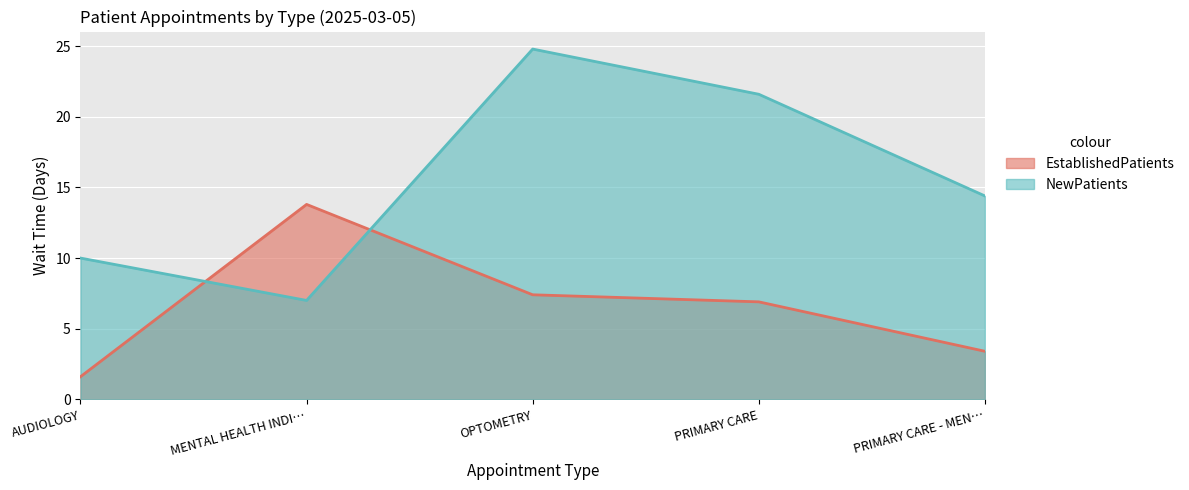

What is the difference between the maximum and second lowest values in the NewPatients series?

14.8